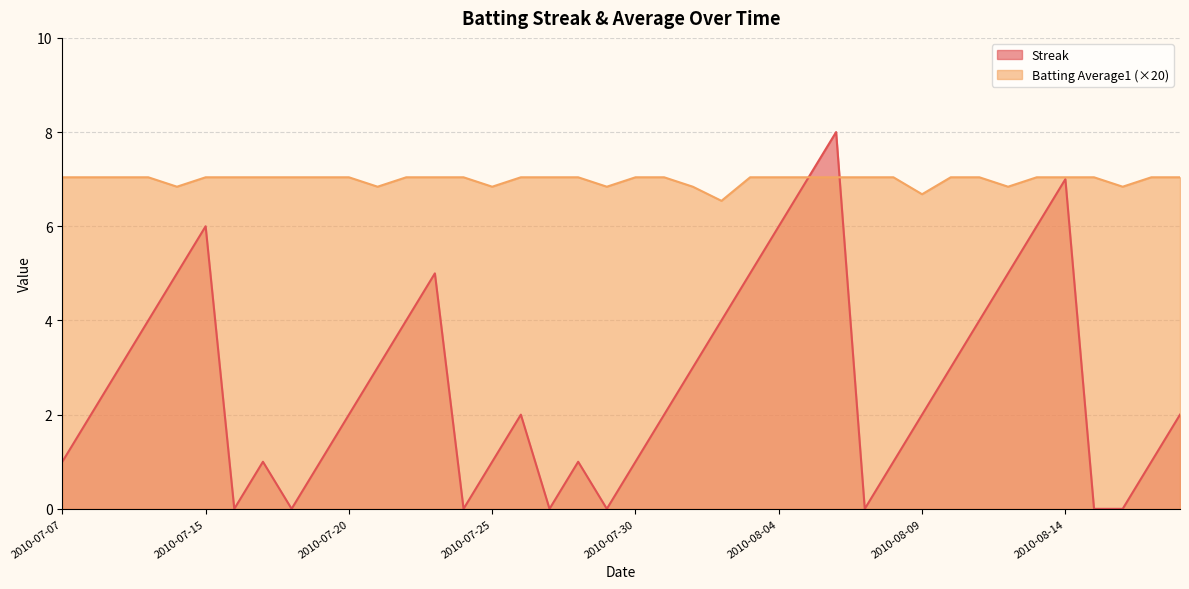

True or false: Streak has a value of 1.0 at 2010-07-07.

True